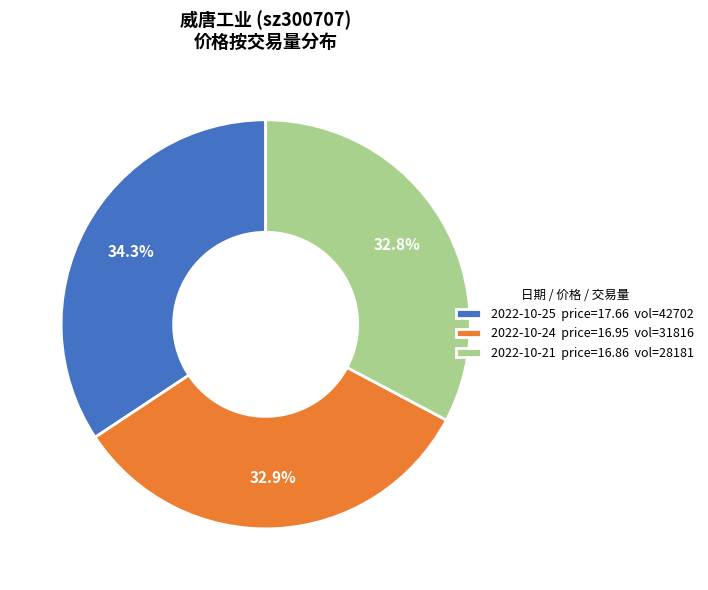

Which category has the biggest portion of the pie?

2022-10-25 price=17.66 vol=42702